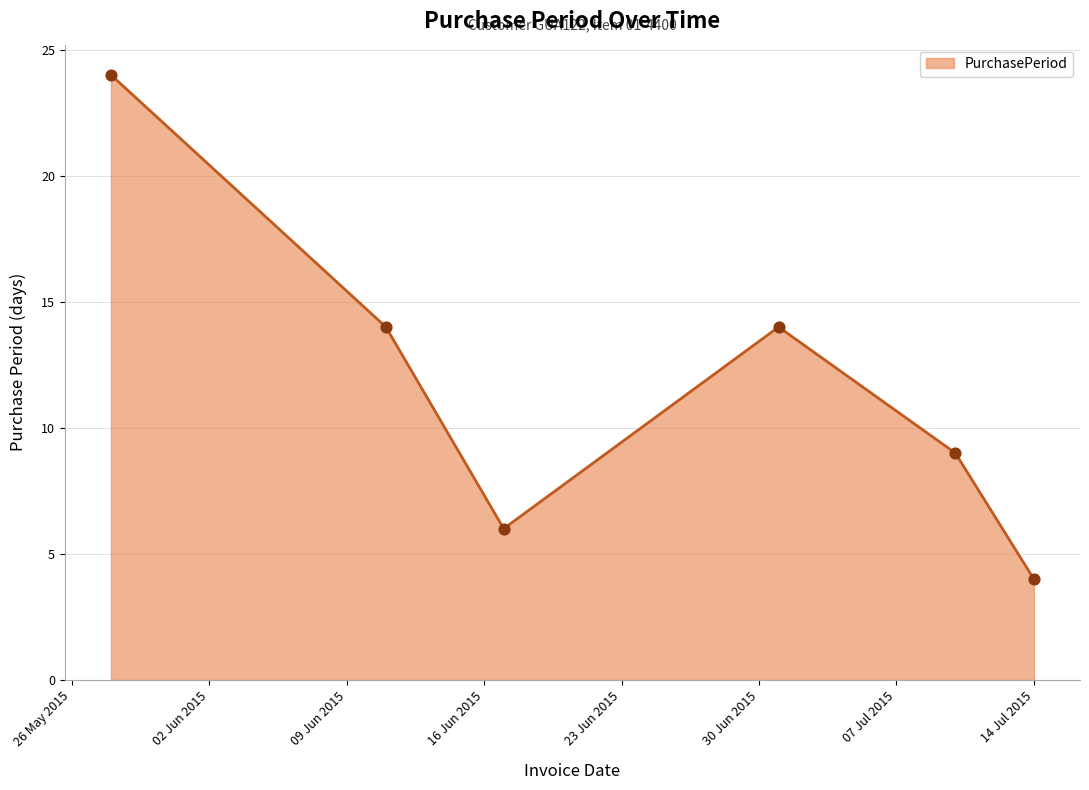

What is the minimum value shown in the chart?

4